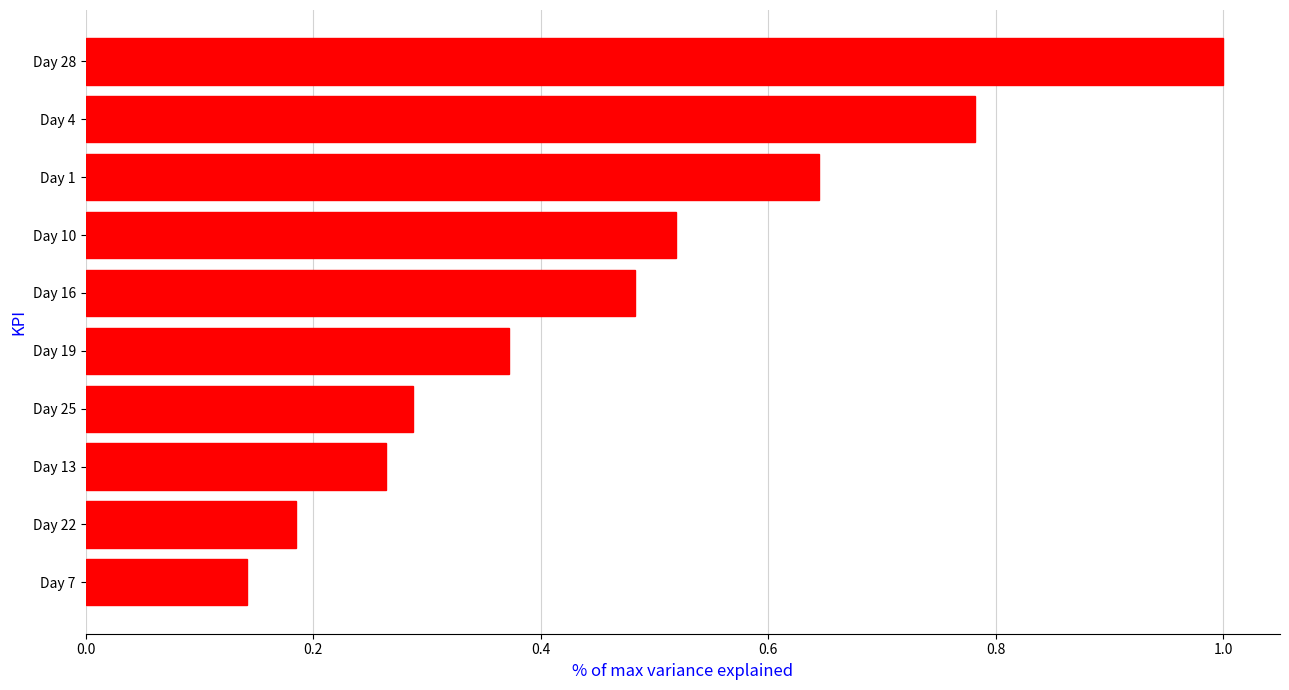

List the labels in order of value, smallest first.

Day 7, Day 22, Day 13, Day 25, Day 19, Day 16, Day 10, Day 1, Day 4, Day 28